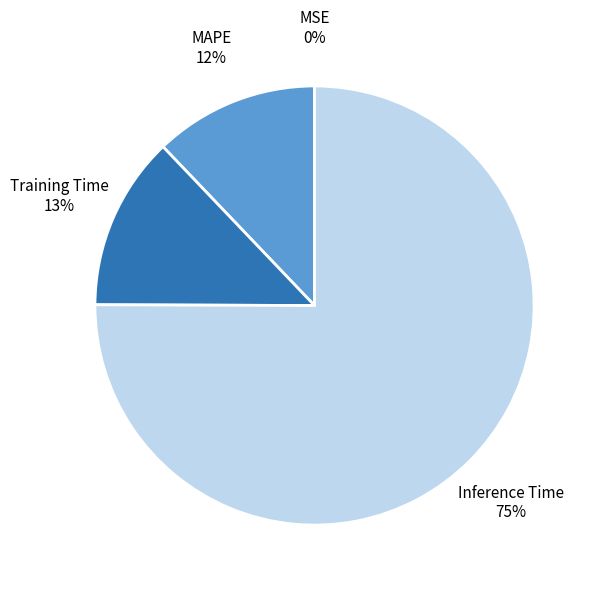

Which slice is the largest?

Inference Time